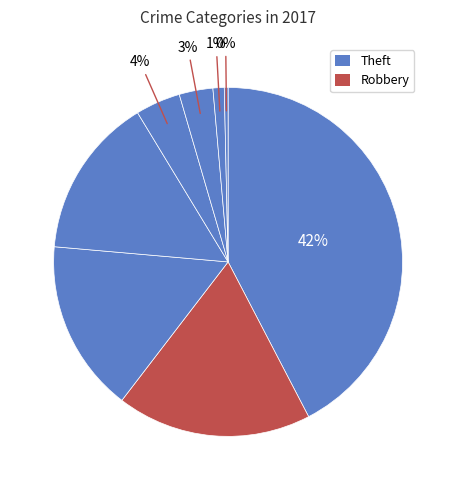

Is there a majority slice in this chart?

No